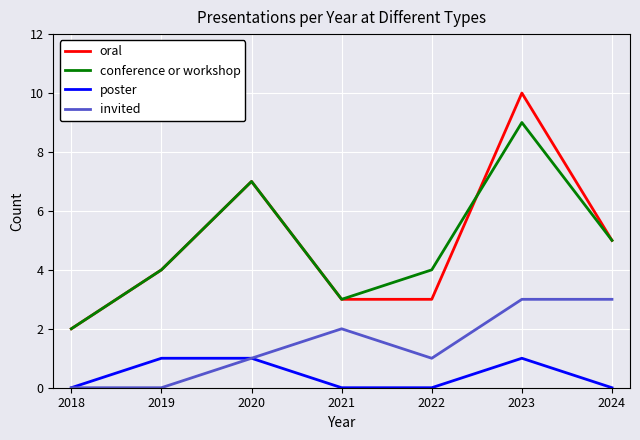

Where is the first local maximum for conference or workshop?

2020